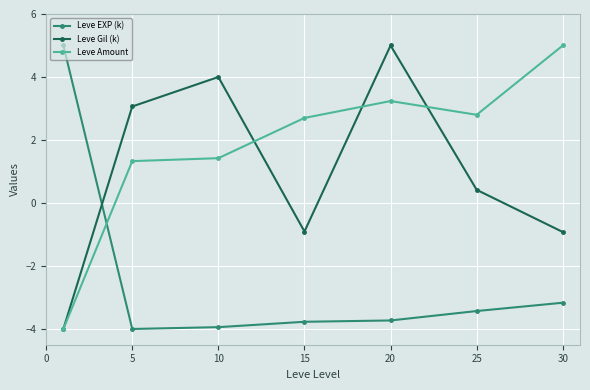

Rank the series by their average value, from lowest to highest.

Leve EXP (k), Leve Gil (k), Leve Amount